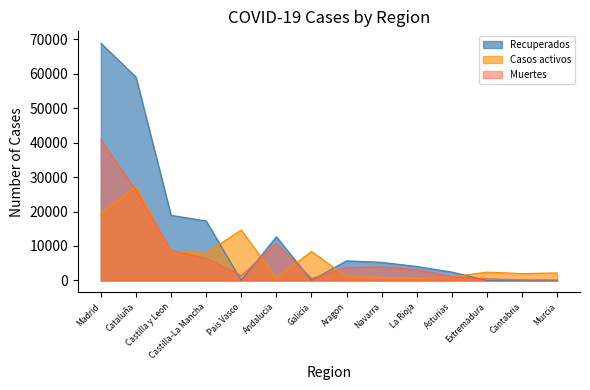

The Muertes series shows 148 at Murcia. True or false?

True